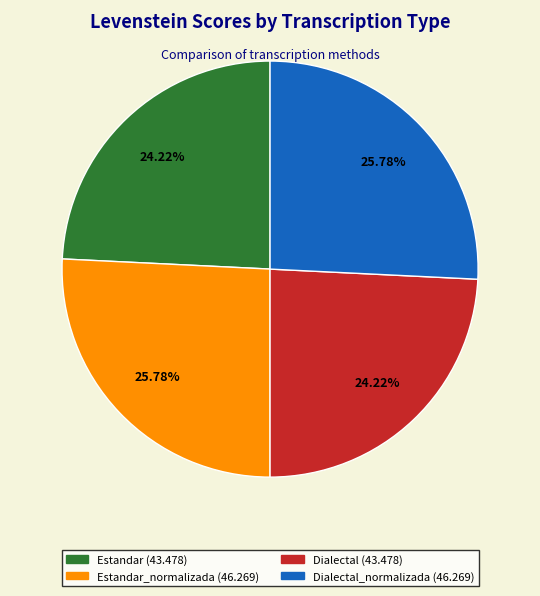

Is there any slice that represents more than half of the pie?

No